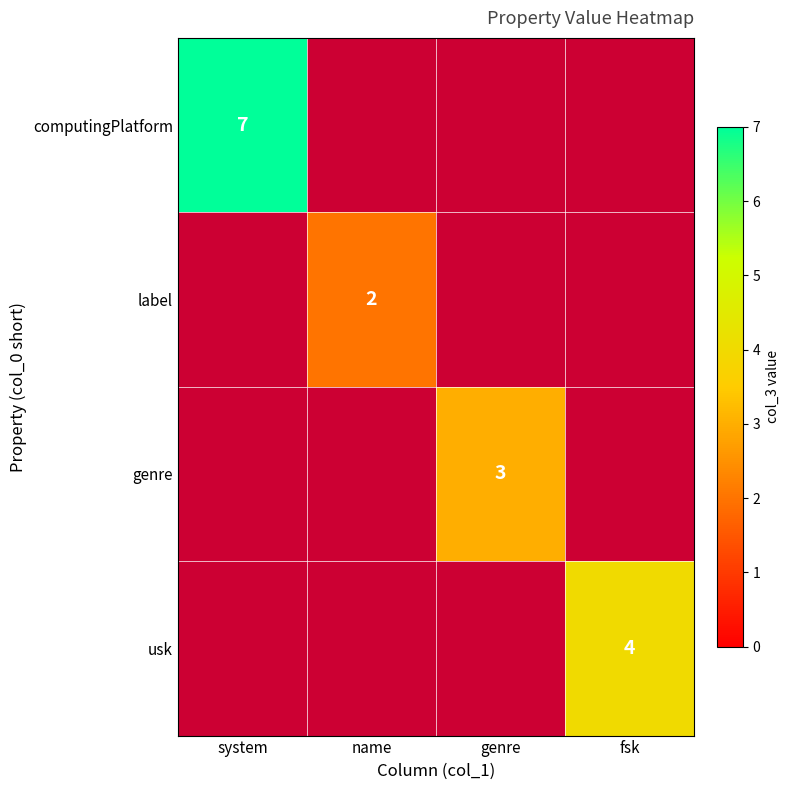

Which series has the widest spread of values?

computingPlatform